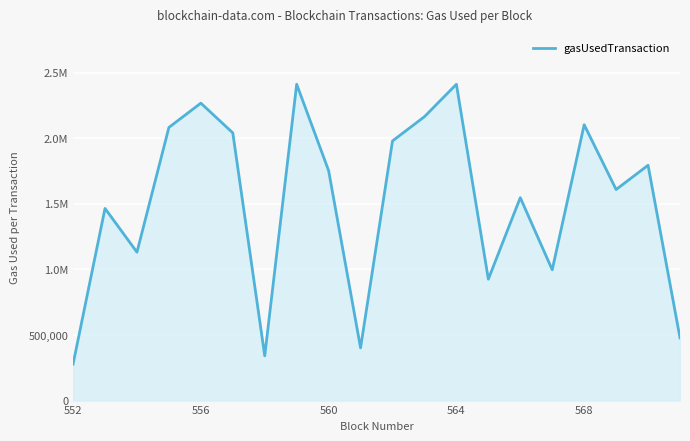

What is the minimum value shown in the chart?

278291